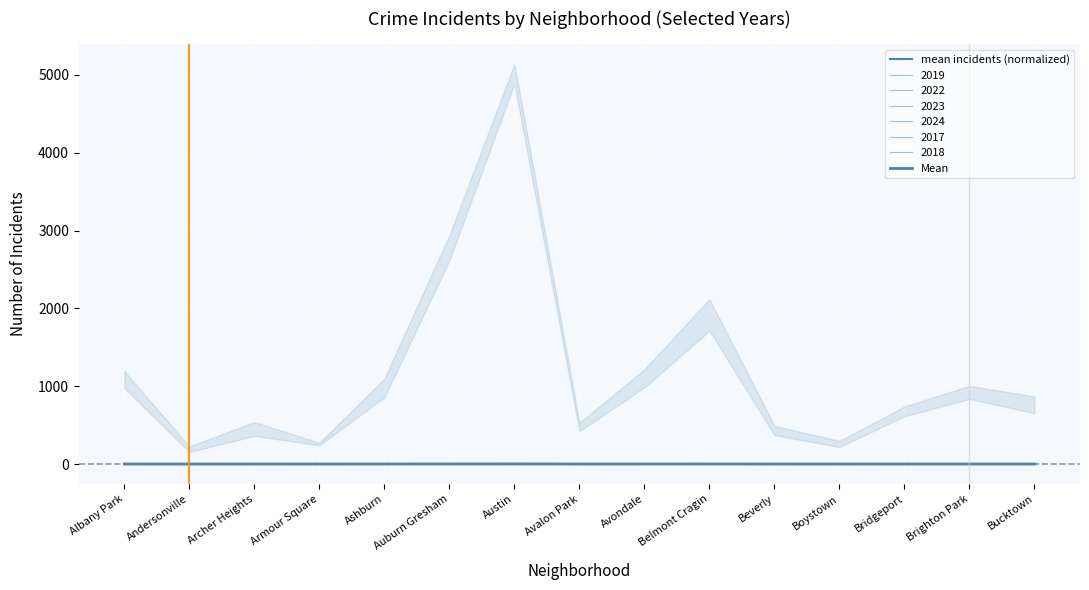

Rank the categories by Mean value from highest to lowest.

Austin, Auburn Gresham, Belmont Cragin, Avondale, Albany Park, Ashburn, Brighton Park, Bucktown, Bridgeport, Avalon Park, Archer Heights, Beverly, Boystown, Armour Square, Andersonville